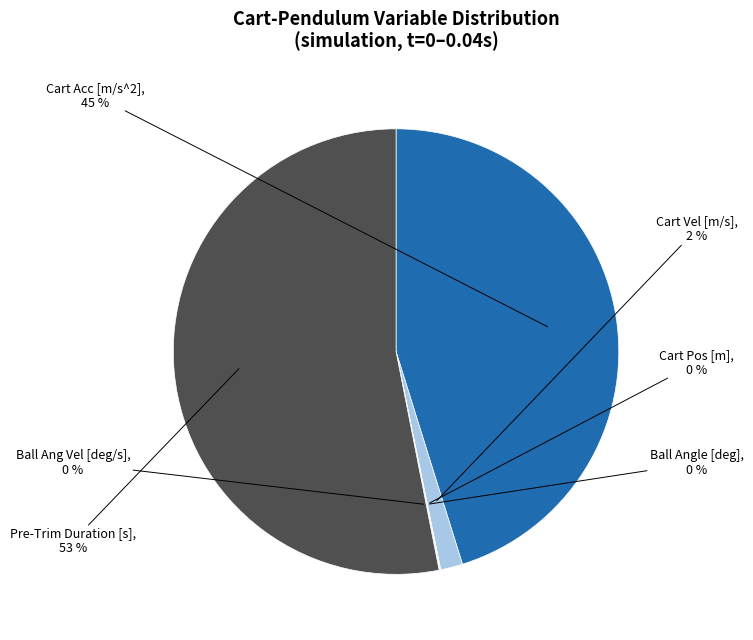

To the nearest percent, what is the average slice percentage?

17%